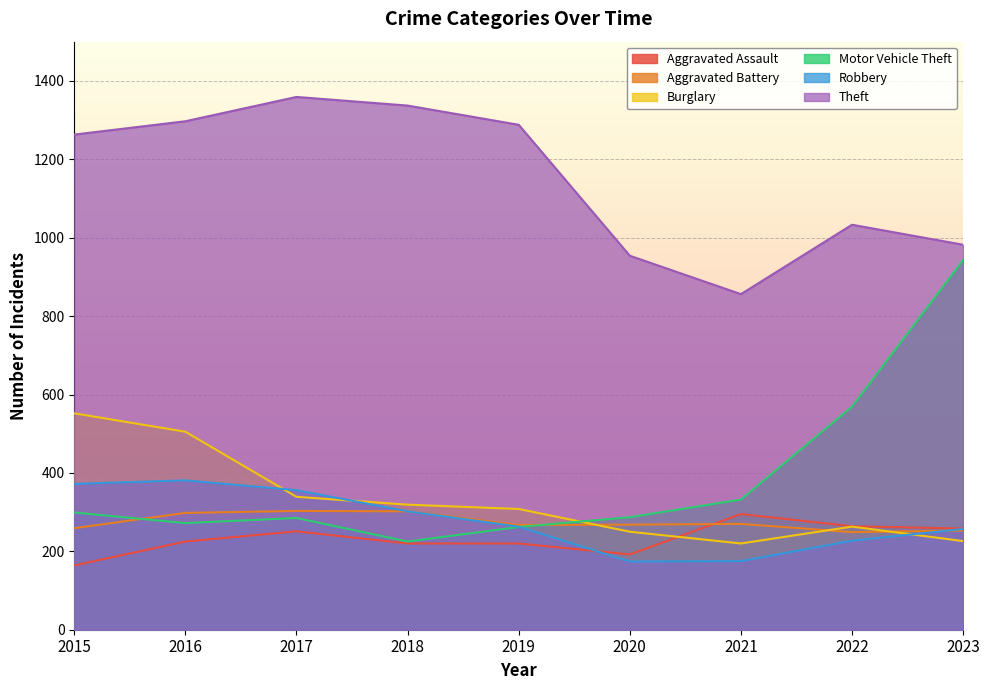

At which category does Motor Vehicle Theft reach its first local peak?

2017